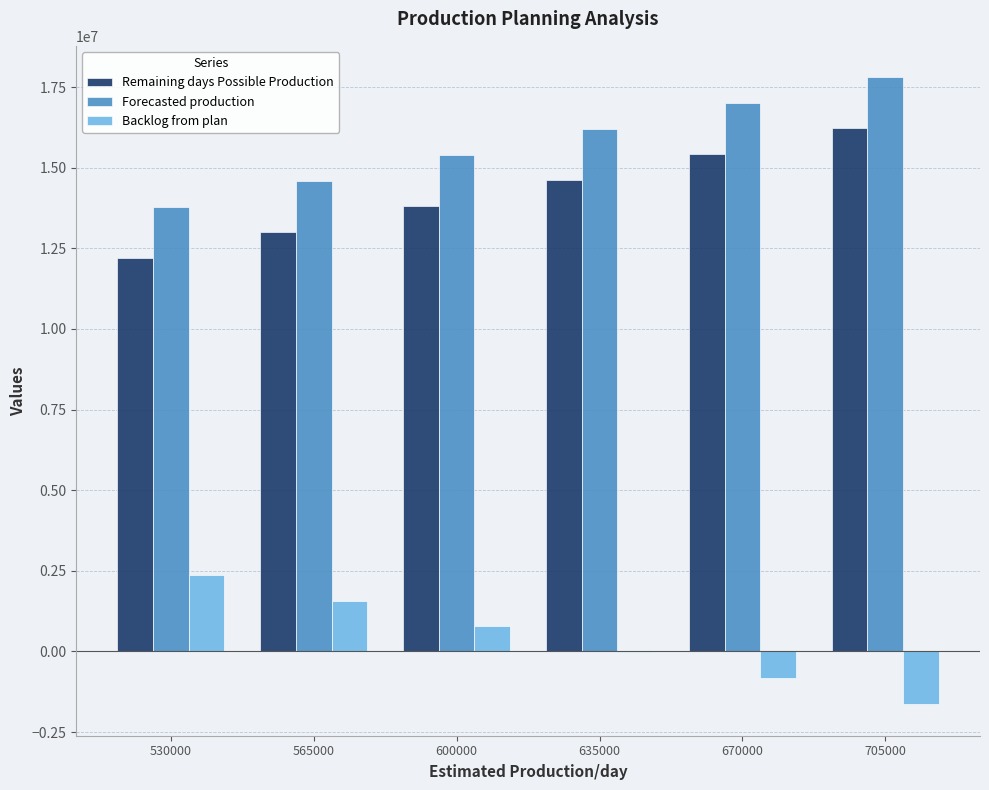

What is the approximate value of Forecasted production at 600000?

15389940